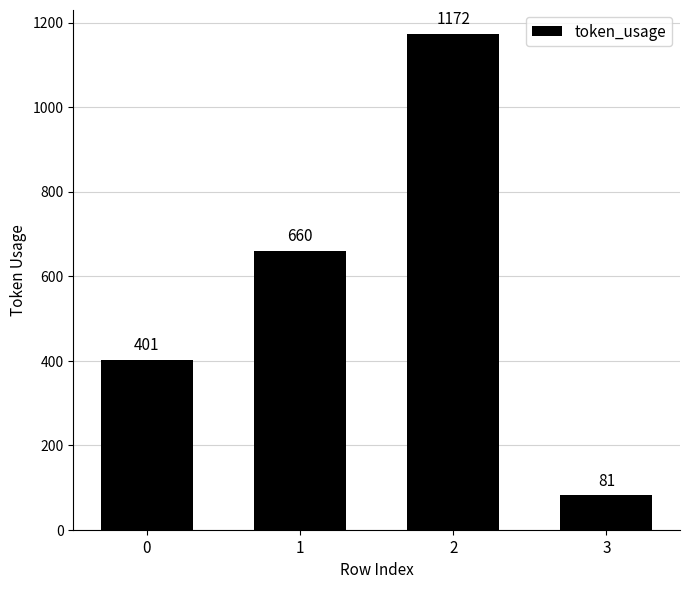

How many series are shown in this chart?

1